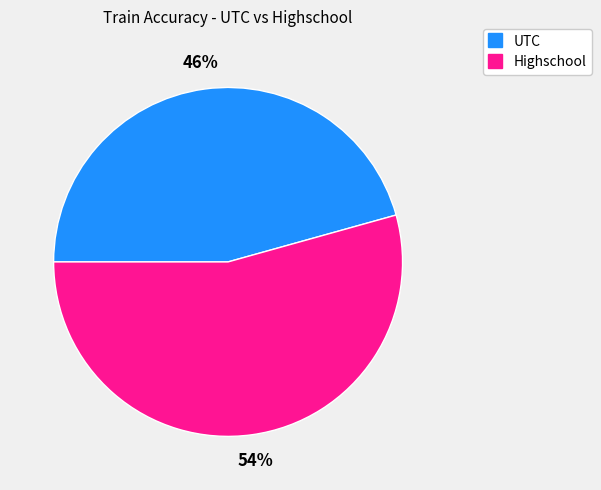

Which category accounts for the majority?

Highschool